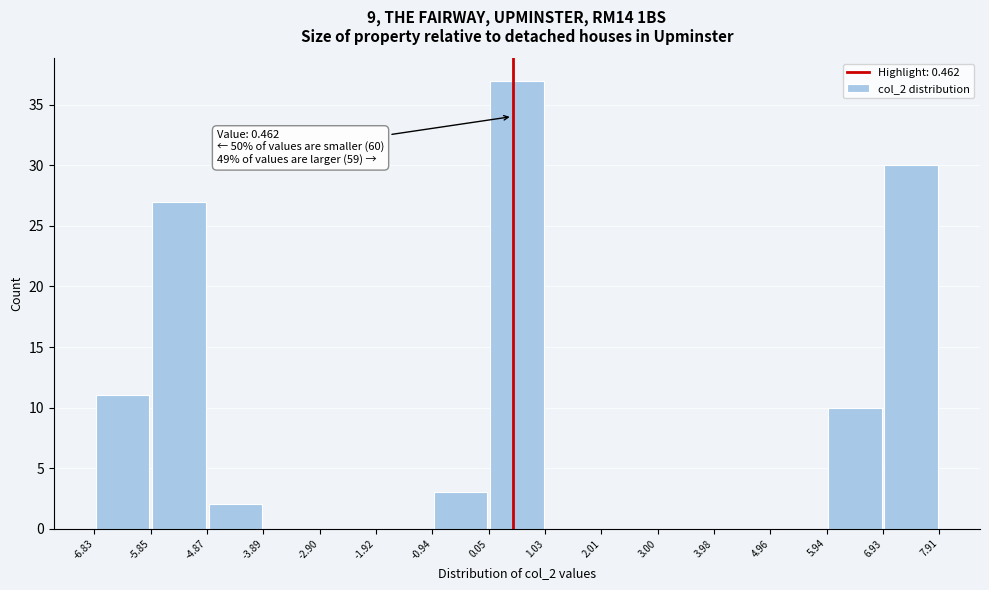

Over which range of the x-axis is the bar tallest?

0.05 to 1.03